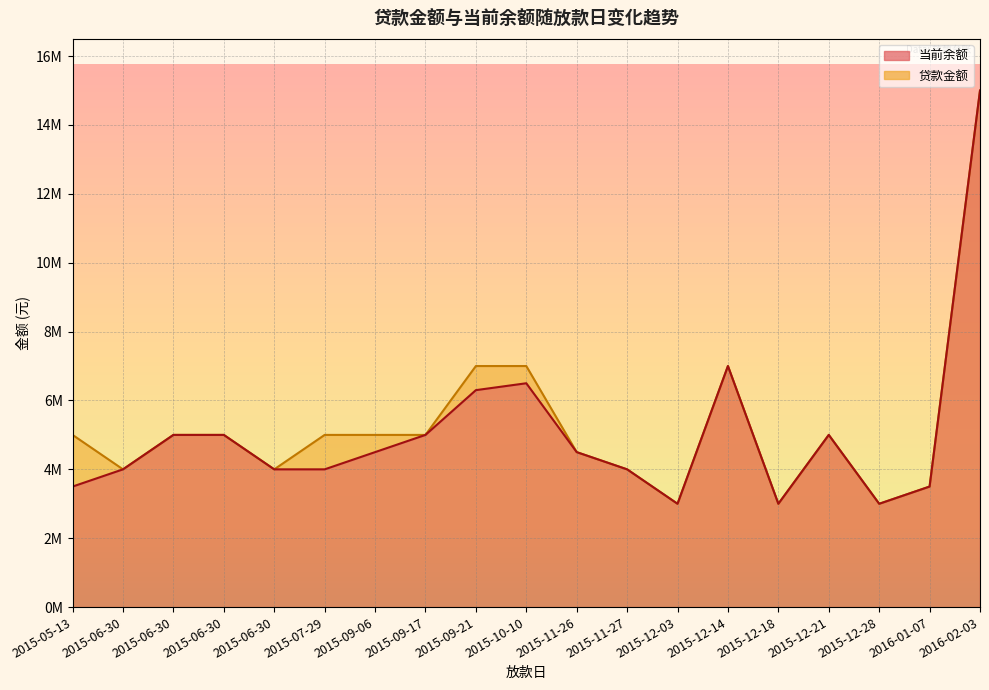

How many series are shown in this chart?

2